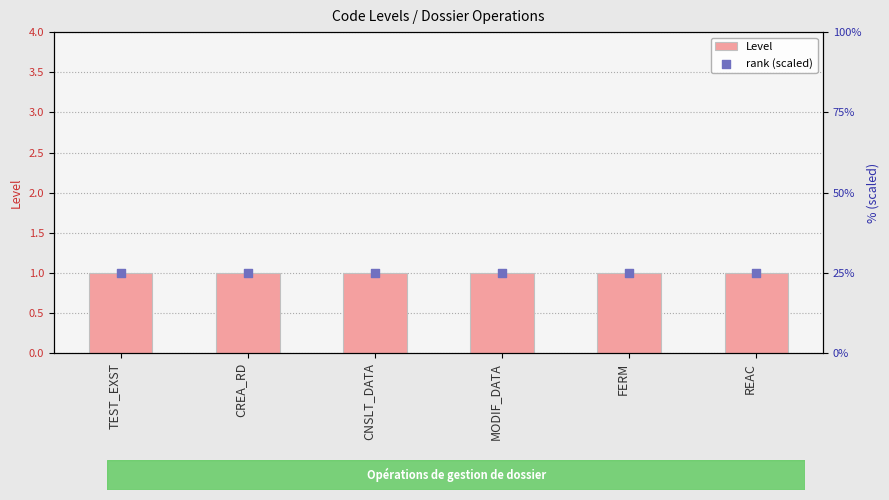

Which series reaches the minimum Y coordinate?

Level